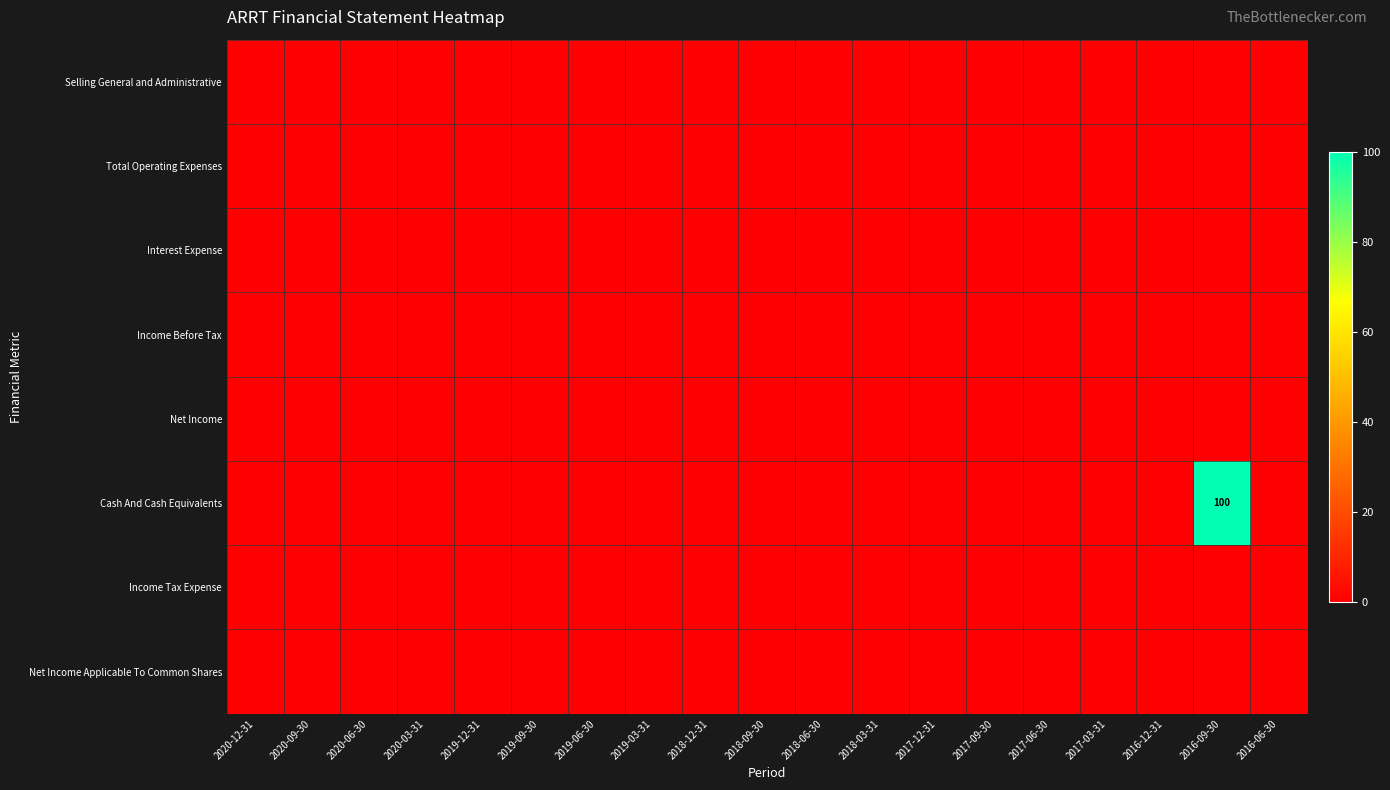

Which has a higher value, 2016-12-31 or 2020-09-30?

2016-12-31